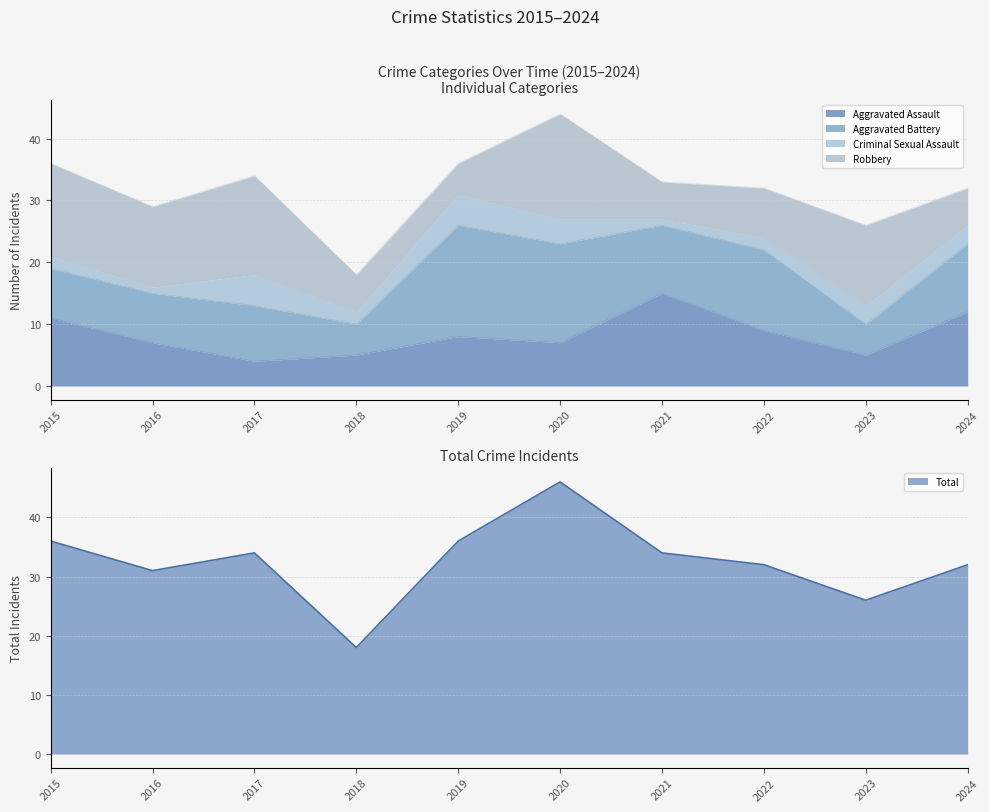

Reading left to right, transcribe all the data shown in this chart.

Aggravated Assault: 2015=11	2016=7	2017=4	2018=5	2019=8	2020=7	2021=15	2022=9	2023=5	2024=12
Aggravated Battery: 2015=8	2016=8	2017=9	2018=5	2019=18	2020=16	2021=11	2022=13	2023=5	2024=11
Criminal Sexual Assault: 2015=2	2016=1	2017=5	2018=2	2019=5	2020=4	2021=1	2022=2	2023=3	2024=3
Robbery: 2015=15	2016=13	2017=16	2018=6	2019=5	2020=17	2021=6	2022=8	2023=13	2024=6
Total: 2015=36	2016=31	2017=34	2018=18	2019=36	2020=46	2021=34	2022=32	2023=26	2024=32